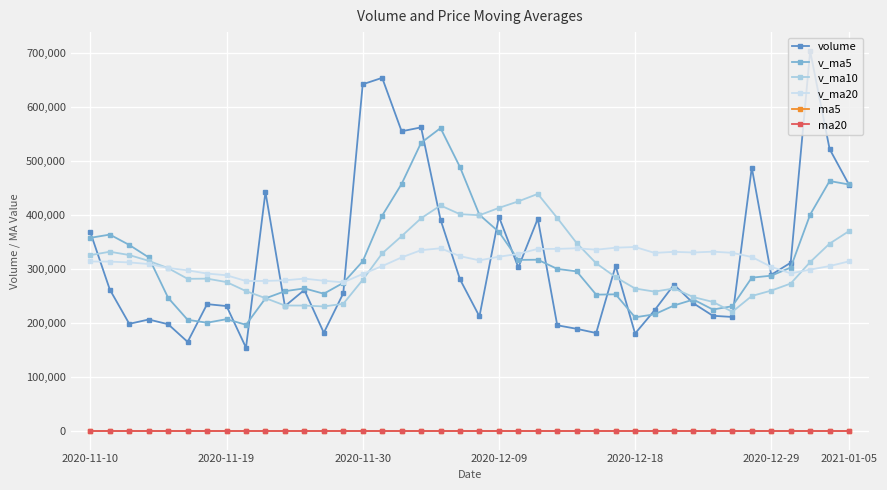

What is the greatest value displayed?

703061.7